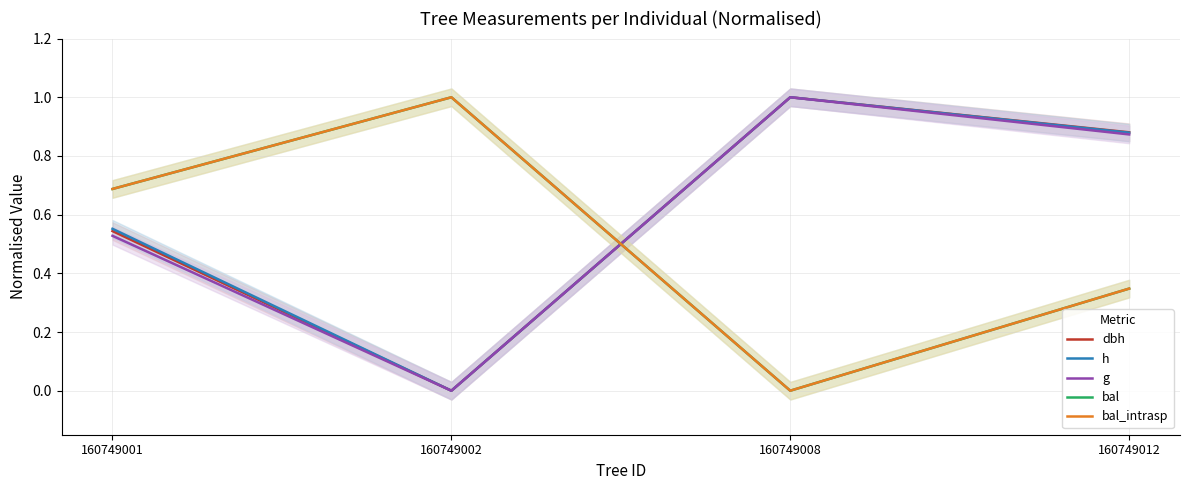

Does the chart have visible grid lines?

Yes